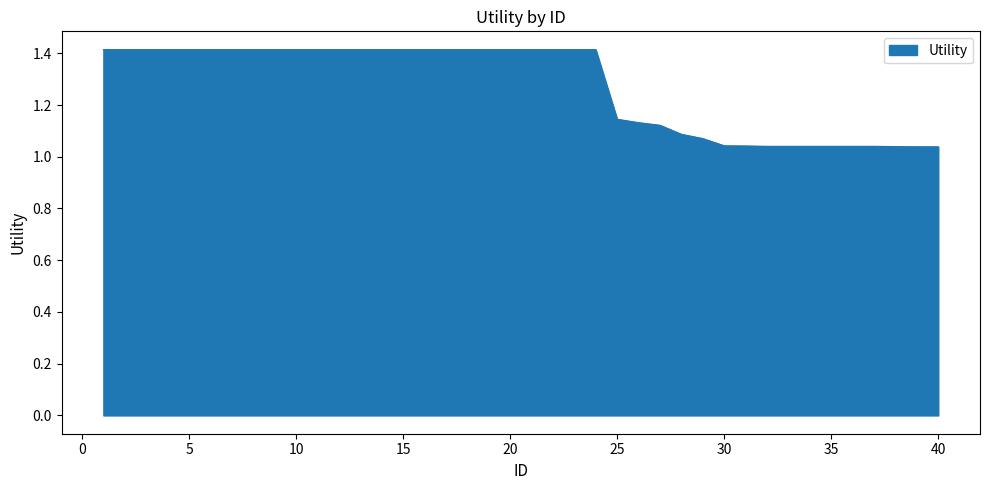

What is the maximum value shown in the chart?

1.4